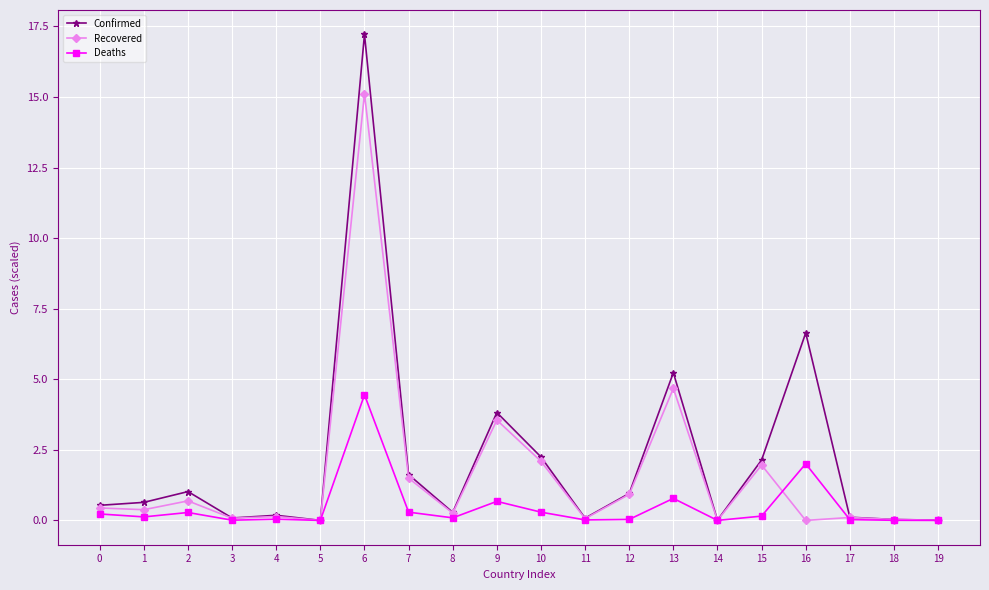

List the series in order of their overall mean, highest first.

Confirmed, Recovered, Deaths